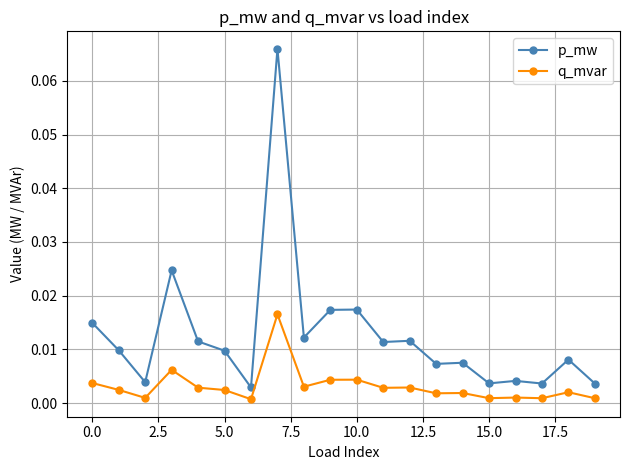

Is this an area chart (filled region under the line)?

No